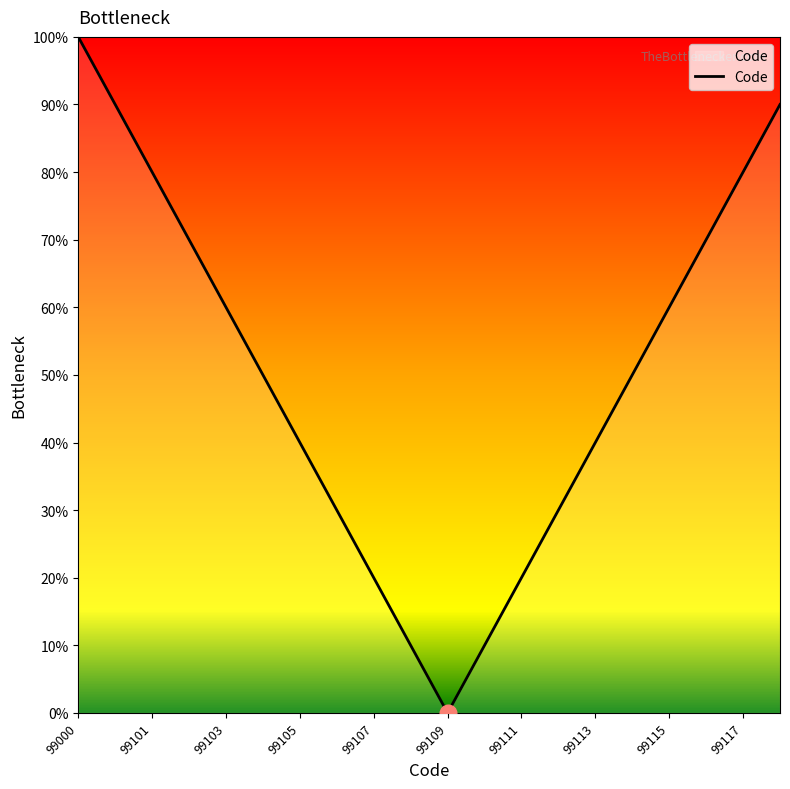

What is the difference between the maximum and minimum values?

100